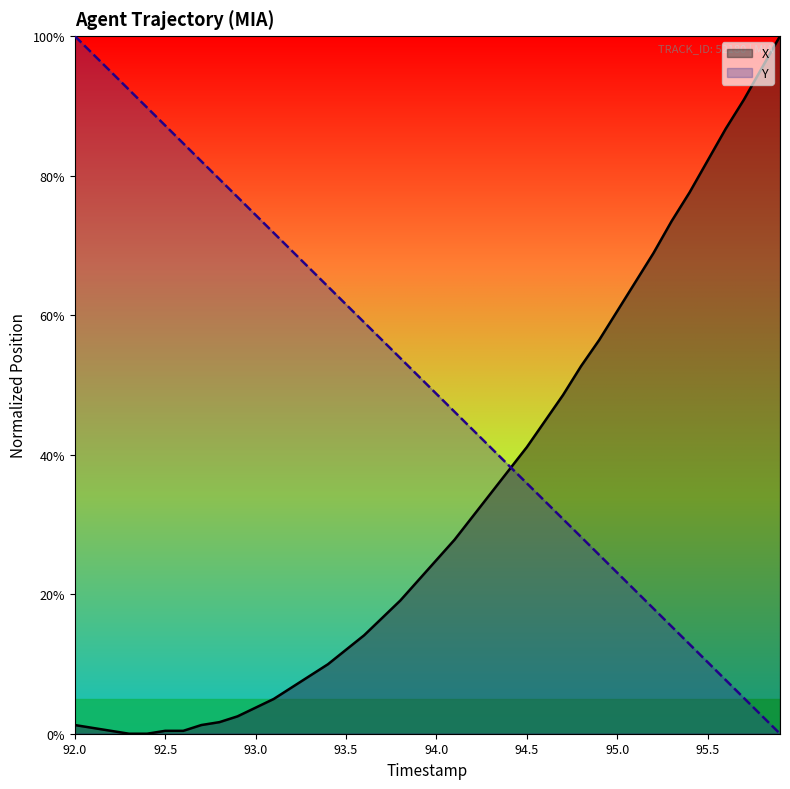

How many lines are shown in the chart?

2